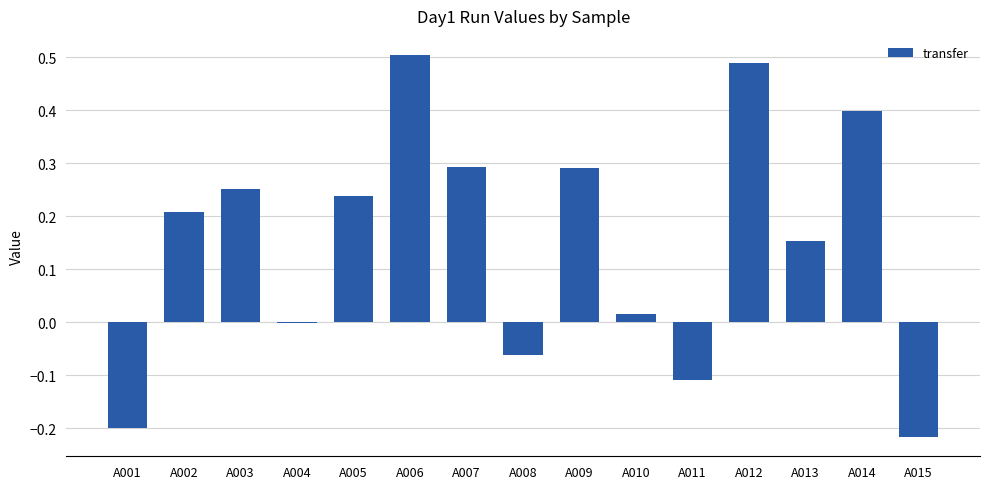

Between A006 and A003, which is larger?

A006